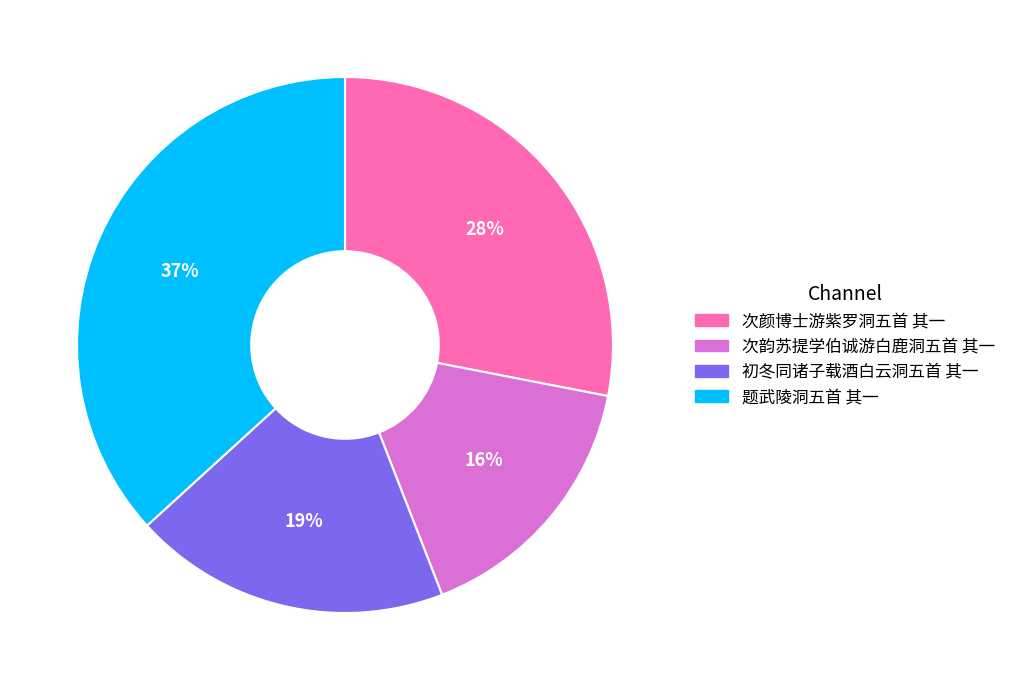

To the nearest percent, what percentage of the pie is 初冬同诸子载酒白云洞五首 其一?

19%